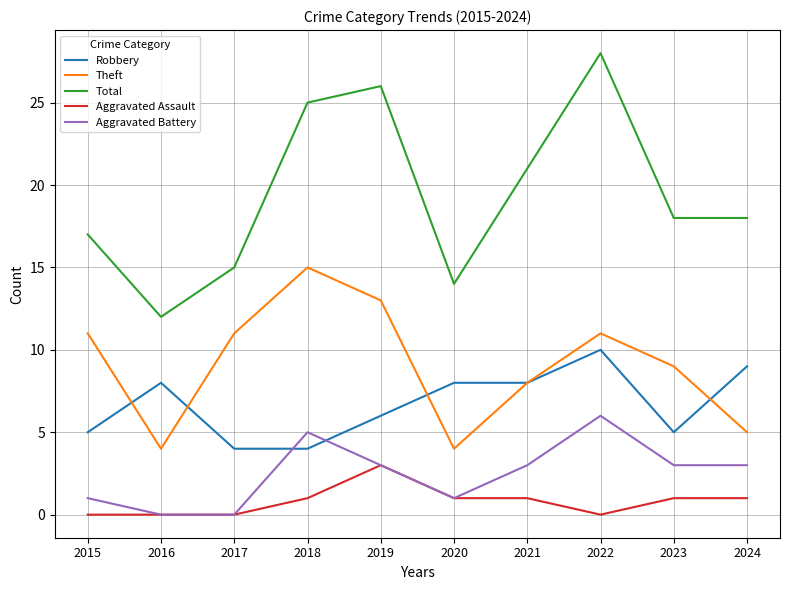

Reading right to left, what are all the values shown in this chart?

Robbery: 9	5	10	8	8	6	4	4	8	5
Theft: 5	9	11	8	4	13	15	11	4	11
Total: 18	18	28	21	14	26	25	15	12	17
Aggravated Assault: 1	1	0	1	1	3	1	0	0	0
Aggravated Battery: 3	3	6	3	1	3	5	0	0	1